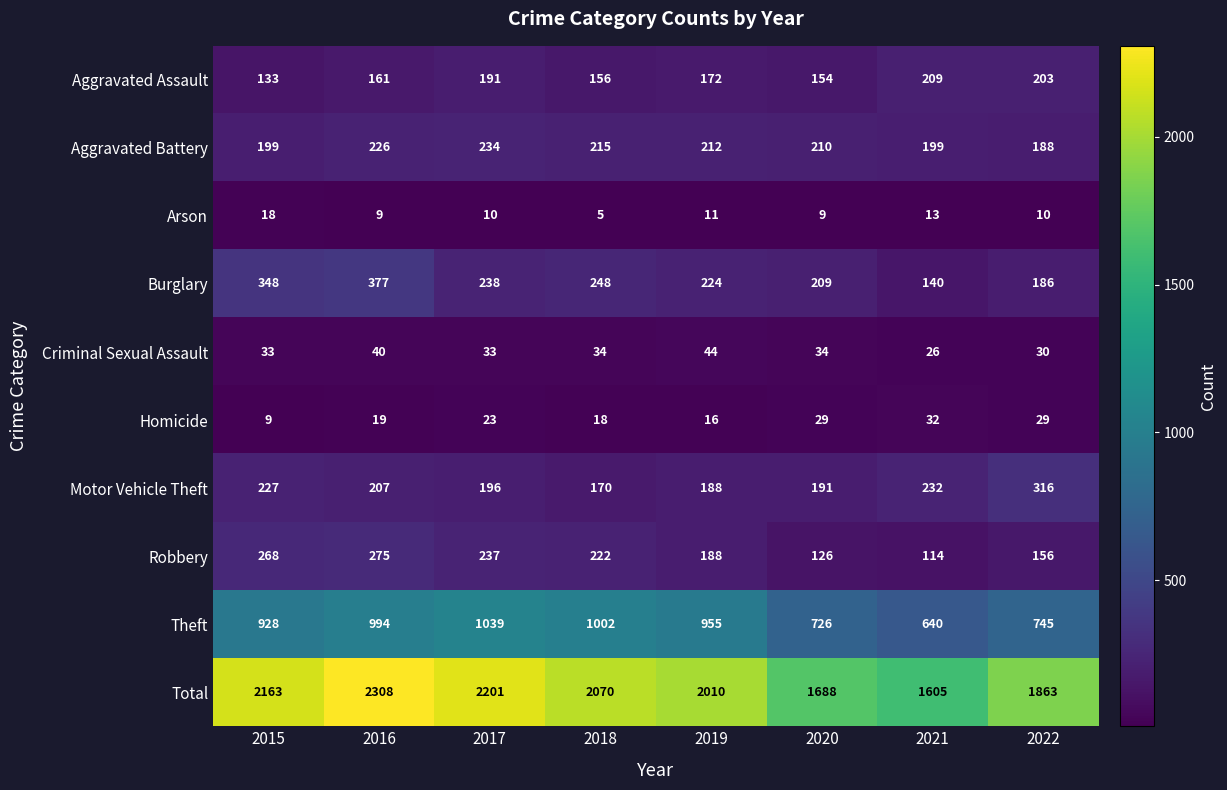

What is the difference between the highest and lowest values at 2019?

1999